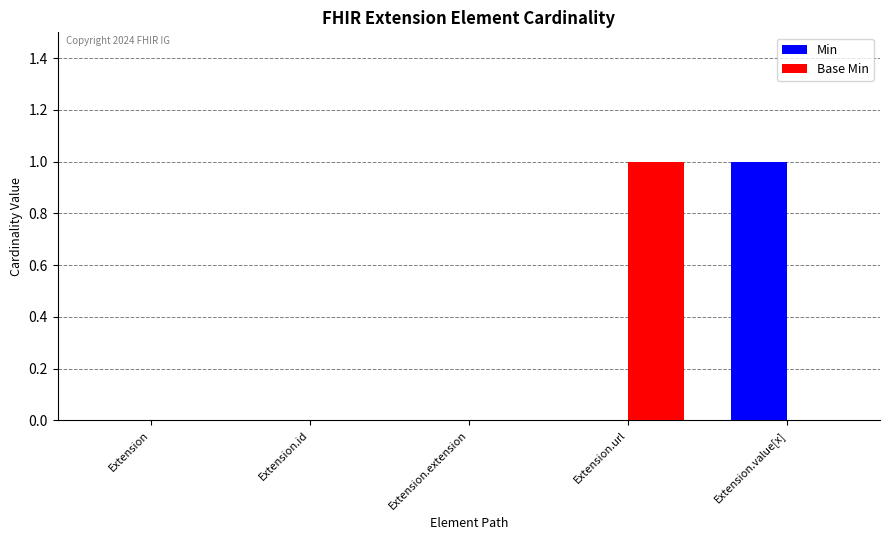

How many data points does each series have?

5